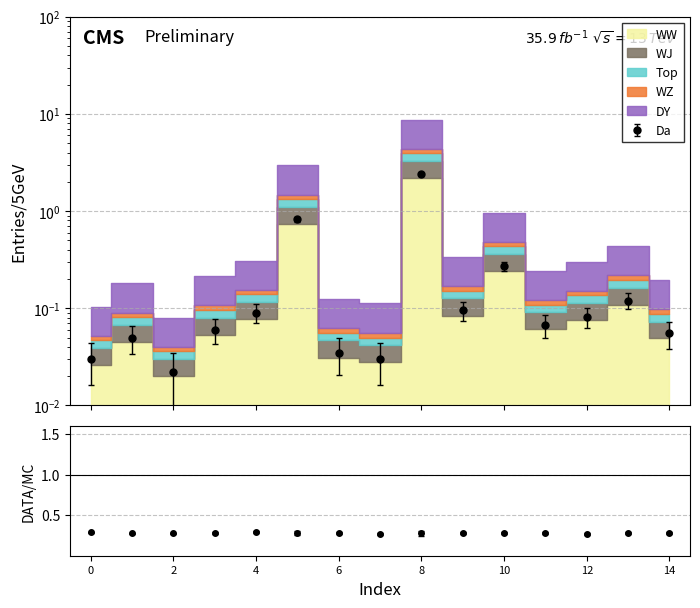

At which label is Top closest to 1?

5